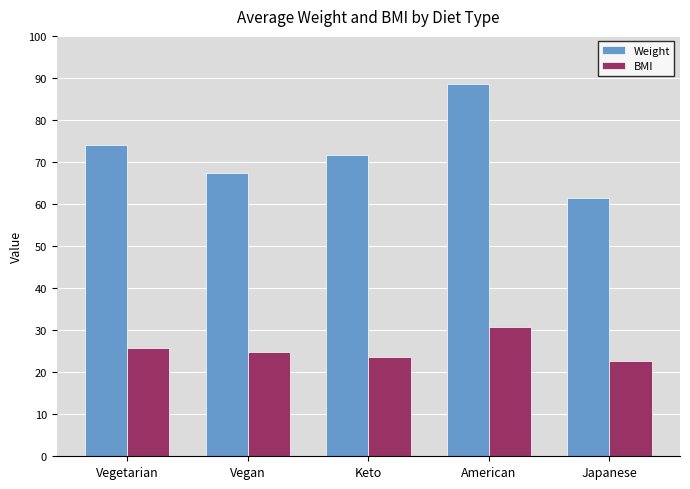

The Weight series shows 88.6 at American. True or false?

True